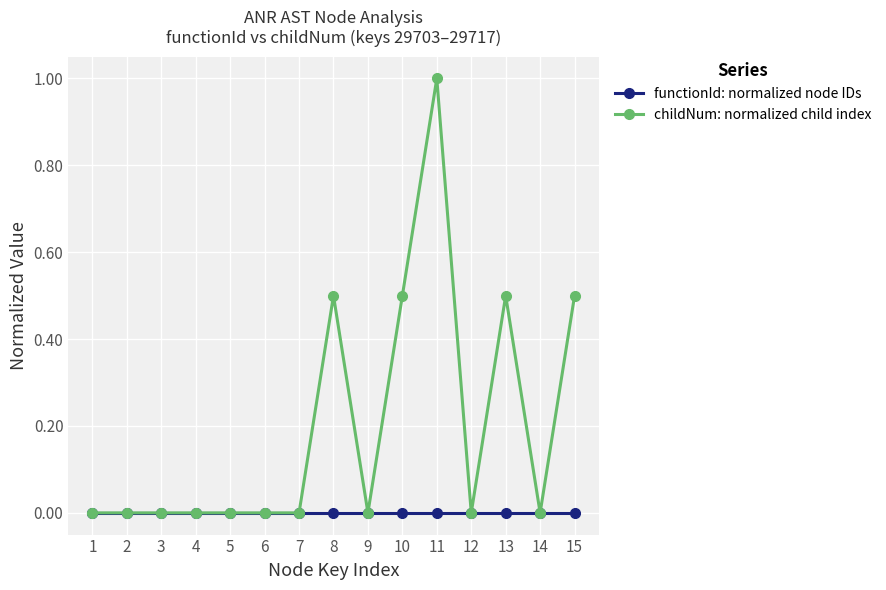

True or false: childNum: normalized child index has more than 1 interior local peaks.

True